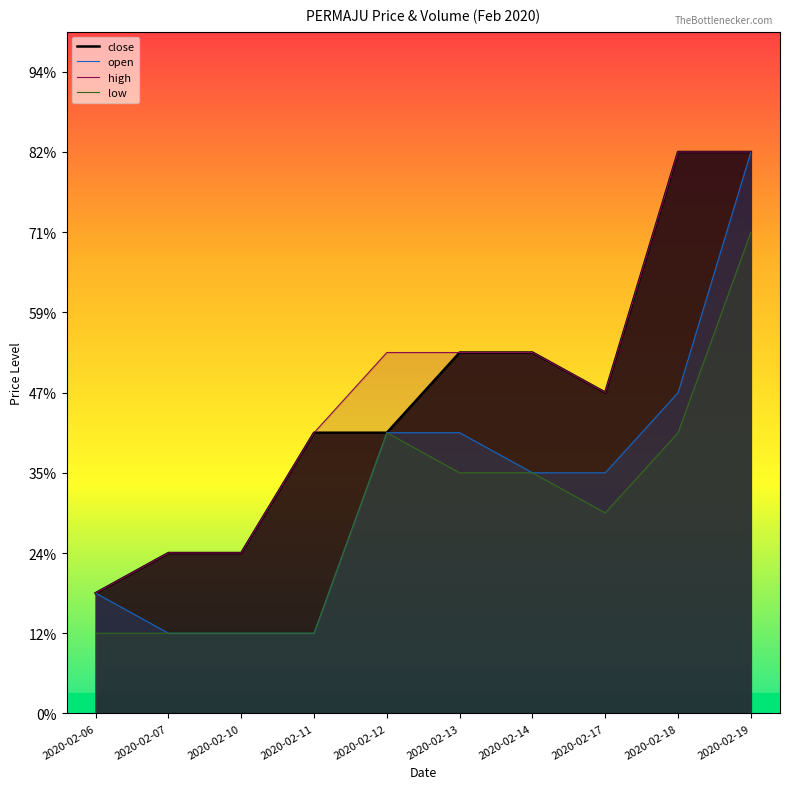

Reading right to left, list all the values displayed in this chart.

close: 0.9	0.9	0.8	0.8	0.8	0.8	0.8	0.8	0.8	0.8
open: 0.9	0.8	0.8	0.8	0.8	0.8	0.8	0.8	0.8	0.8
high: 0.9	0.9	0.8	0.8	0.8	0.8	0.8	0.8	0.8	0.8
low: 0.9	0.8	0.8	0.8	0.8	0.8	0.8	0.8	0.8	0.8